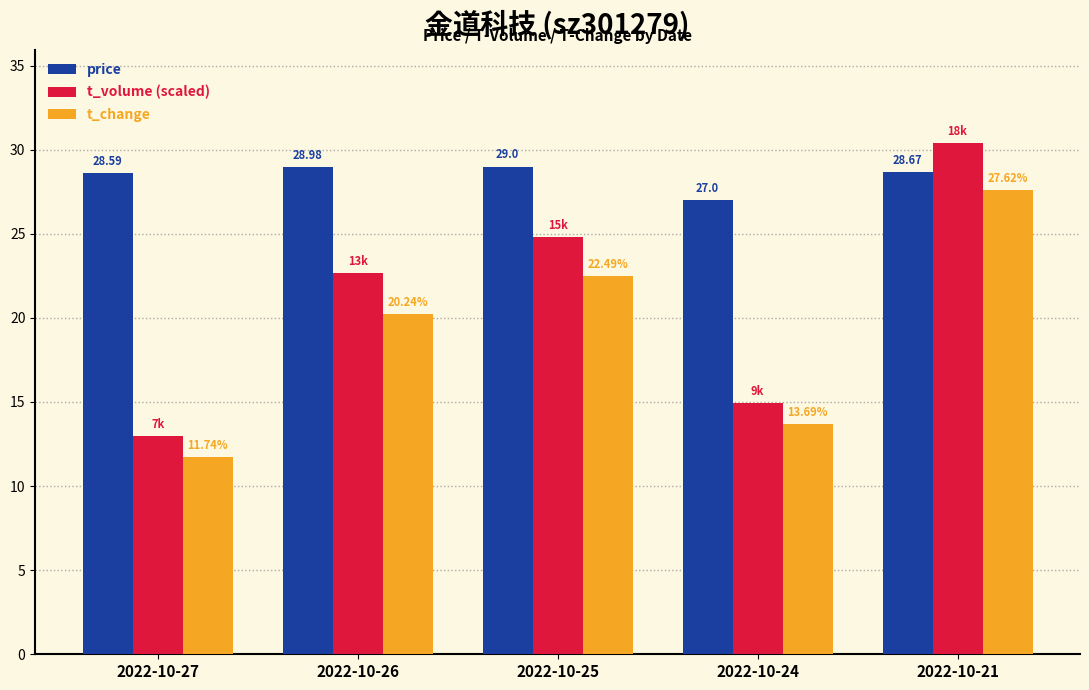

What is the sum of all price values?

142.2